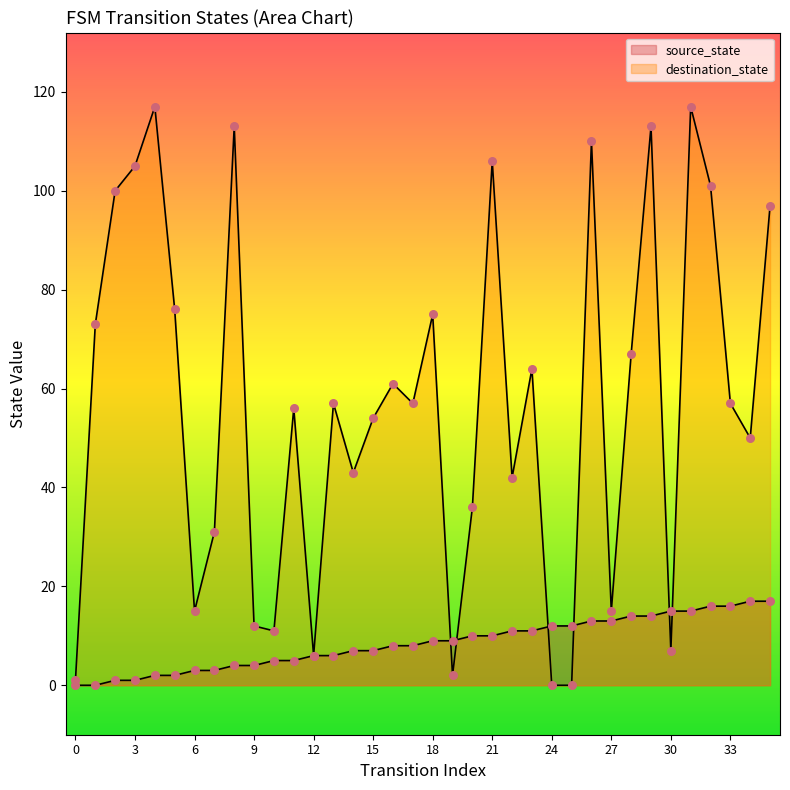

Which series contains the highest Y value?

destination_state